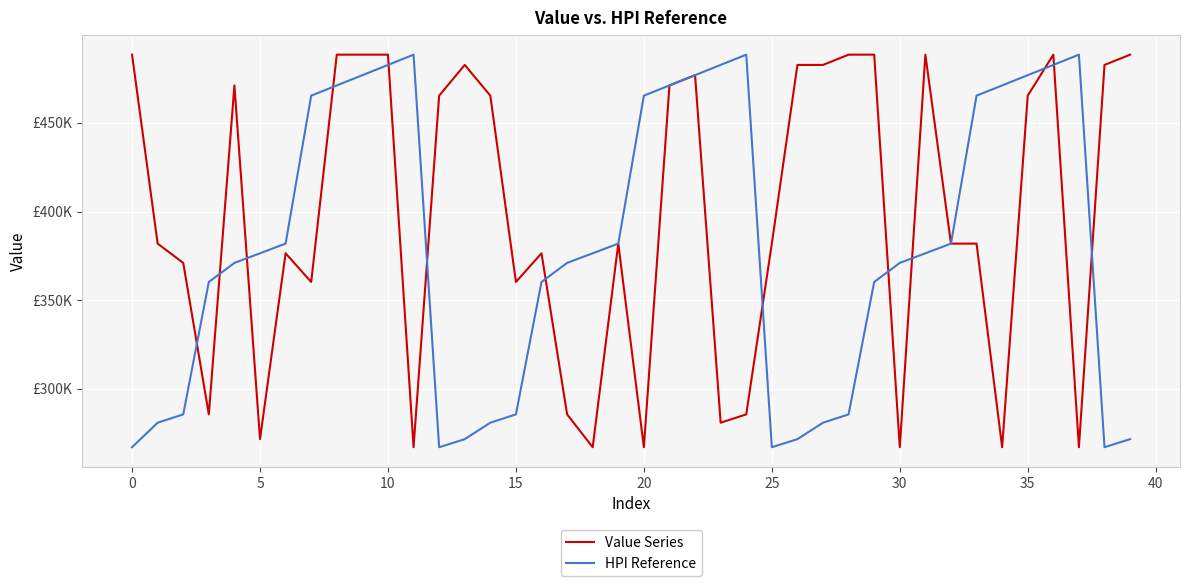

Where is the first local minimum for HPI Reference?

12